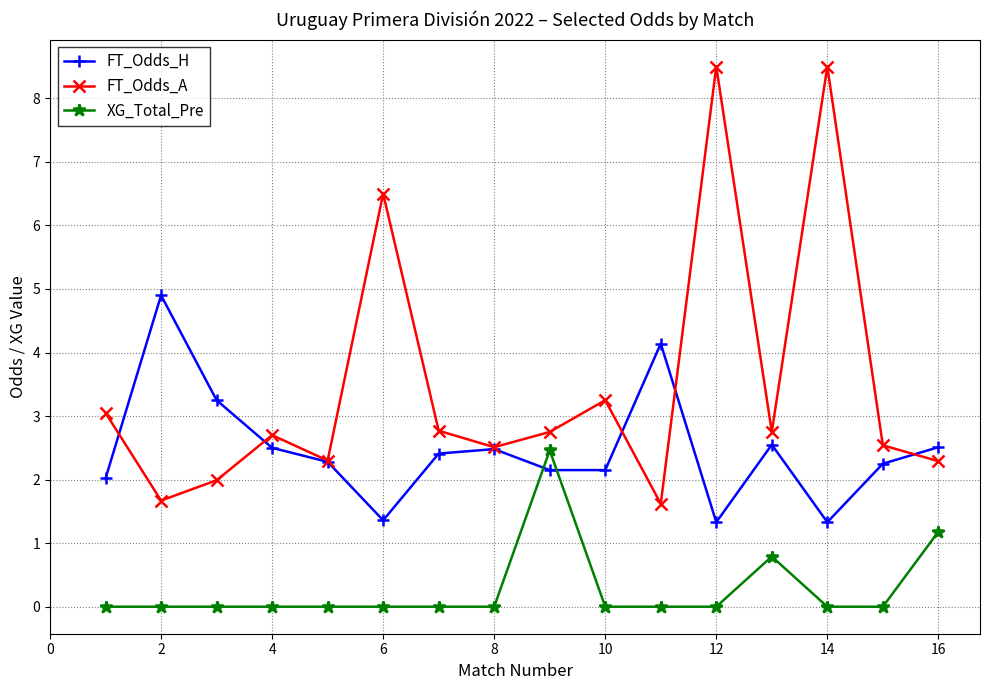

Is this an area chart (filled region under the line)?

No